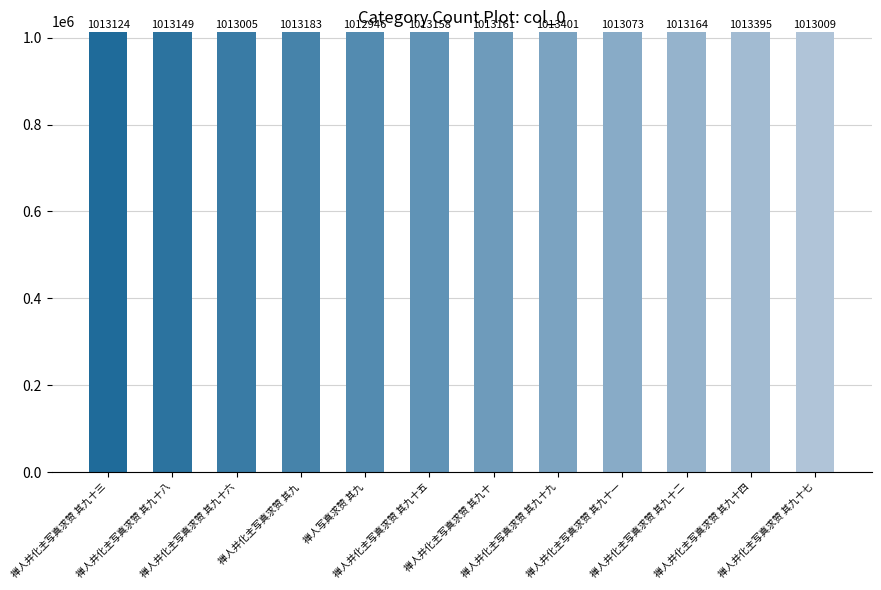

What is the smallest value displayed?

1012946